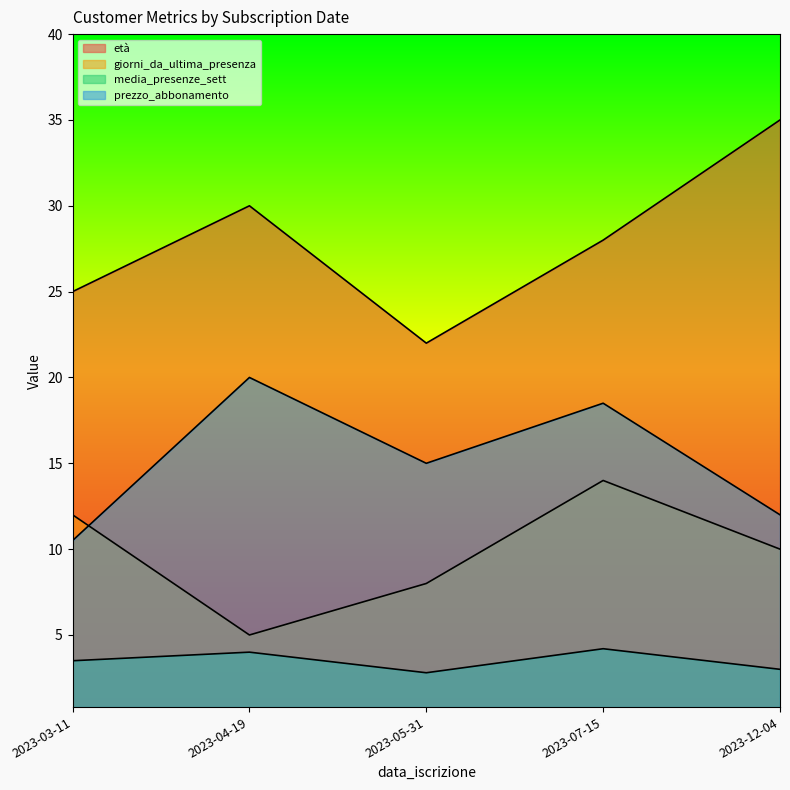

What value does the media_presenze_sett series have at 2023-04-19?

4.0